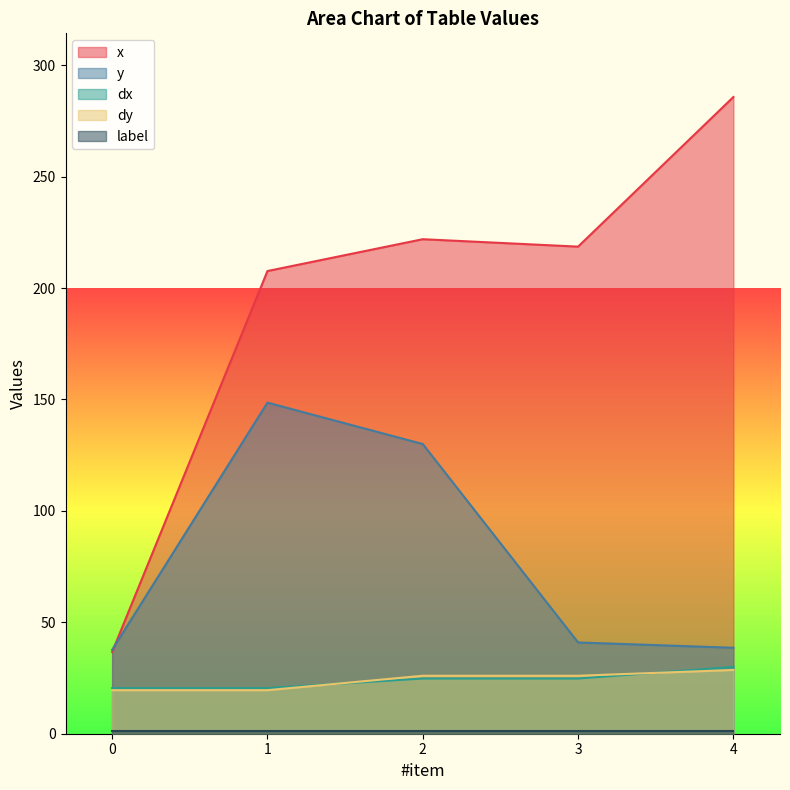

At which label is dy closest to 24?

2